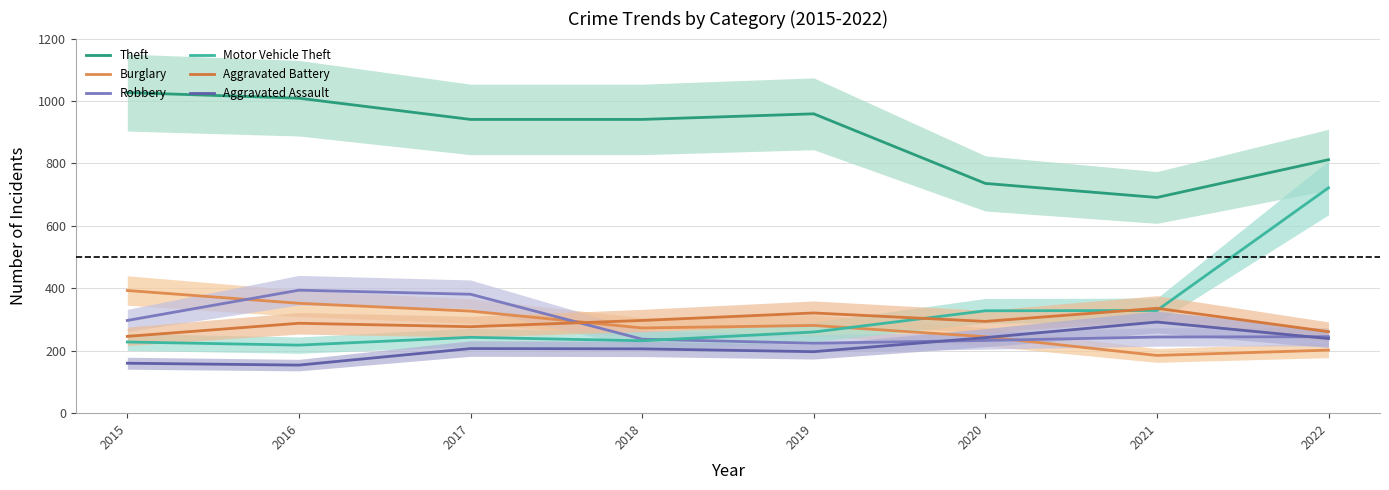

At which category is the sum across all series the highest?

2022